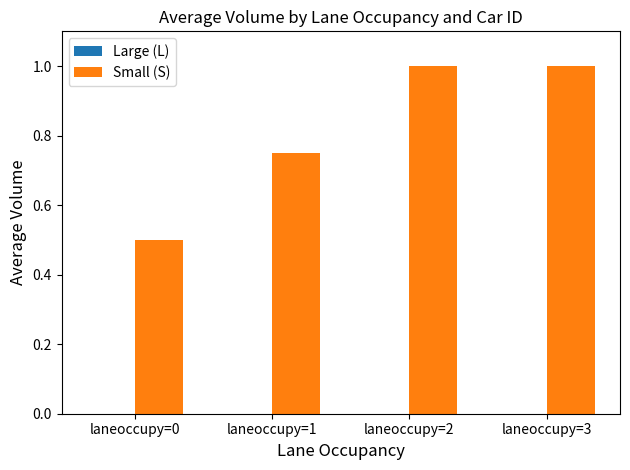

Which has a higher value, laneoccupy=1 or laneoccupy=3?

laneoccupy=3